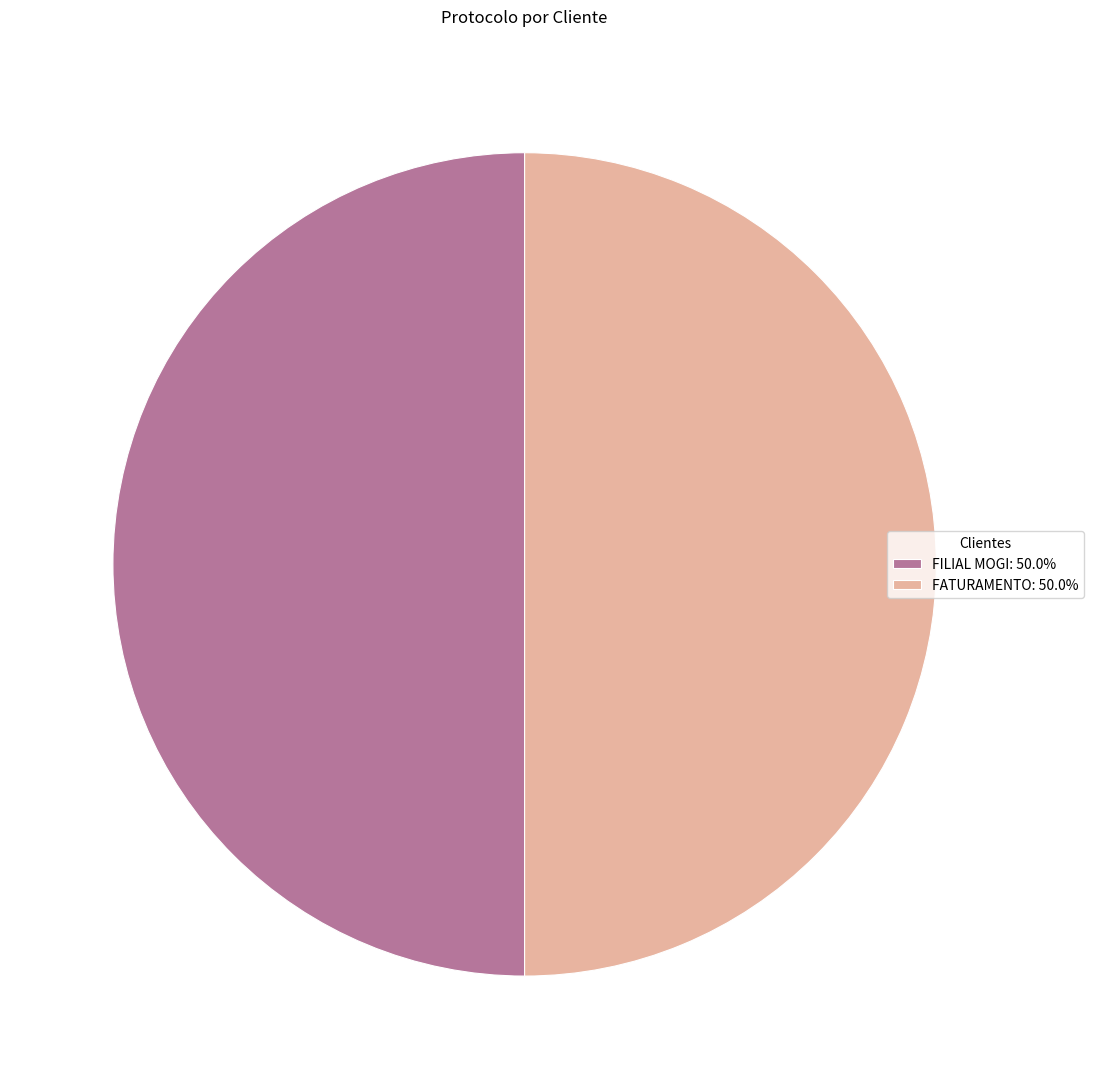

Is the sum of FILIAL MOGI: 50.0% and FATURAMENTO: 50.0% greater than half?

Yes